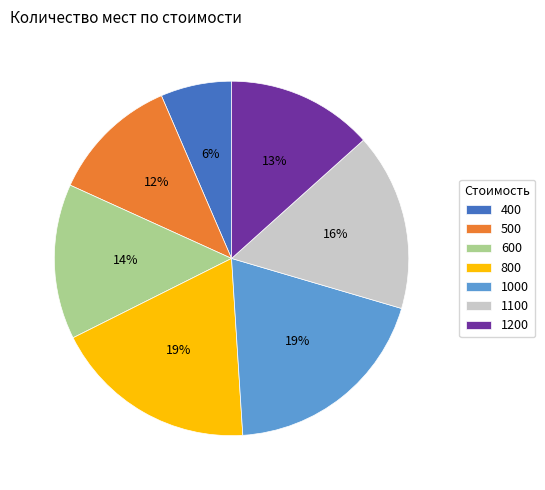

Which slice is the smallest?

400